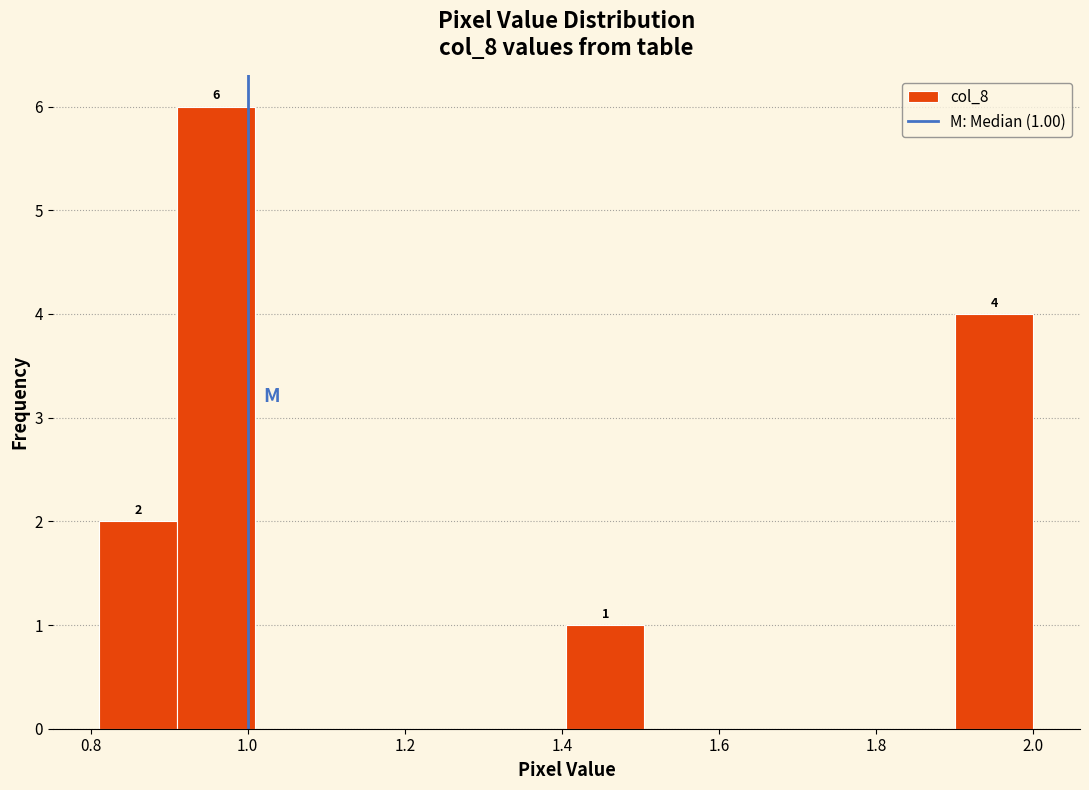

Over which range of the x-axis is the bar tallest?

0.92 to 1.00